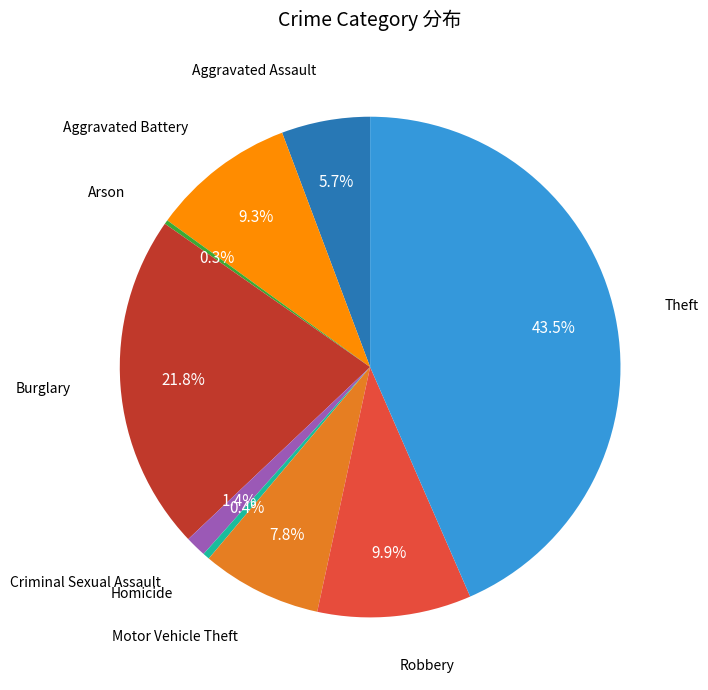

Is there a majority slice in this chart?

No